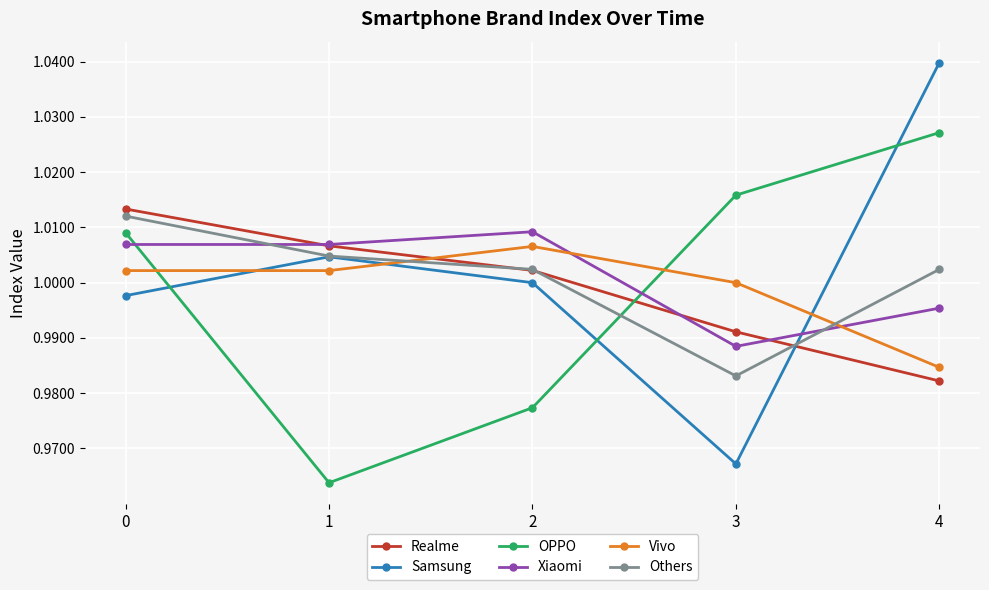

At how many categories does at least one series exceed 0?

5